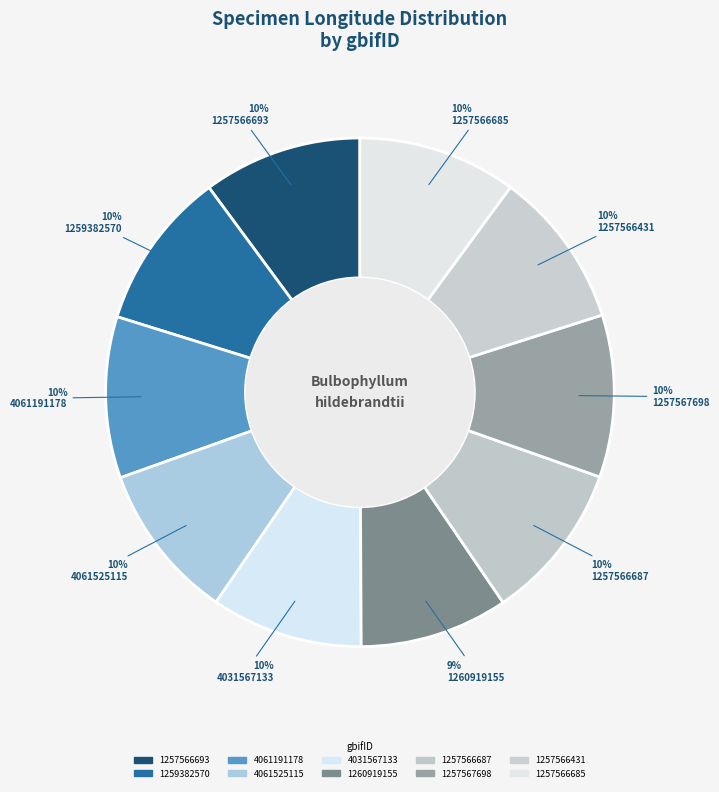

Rank the categories by value from lowest to highest.

1260919155, 4031567133, 4061525115, 1257566431, 1257566685, 1257566687, 1259382570, 1257566693, 4061191178, 1257567698